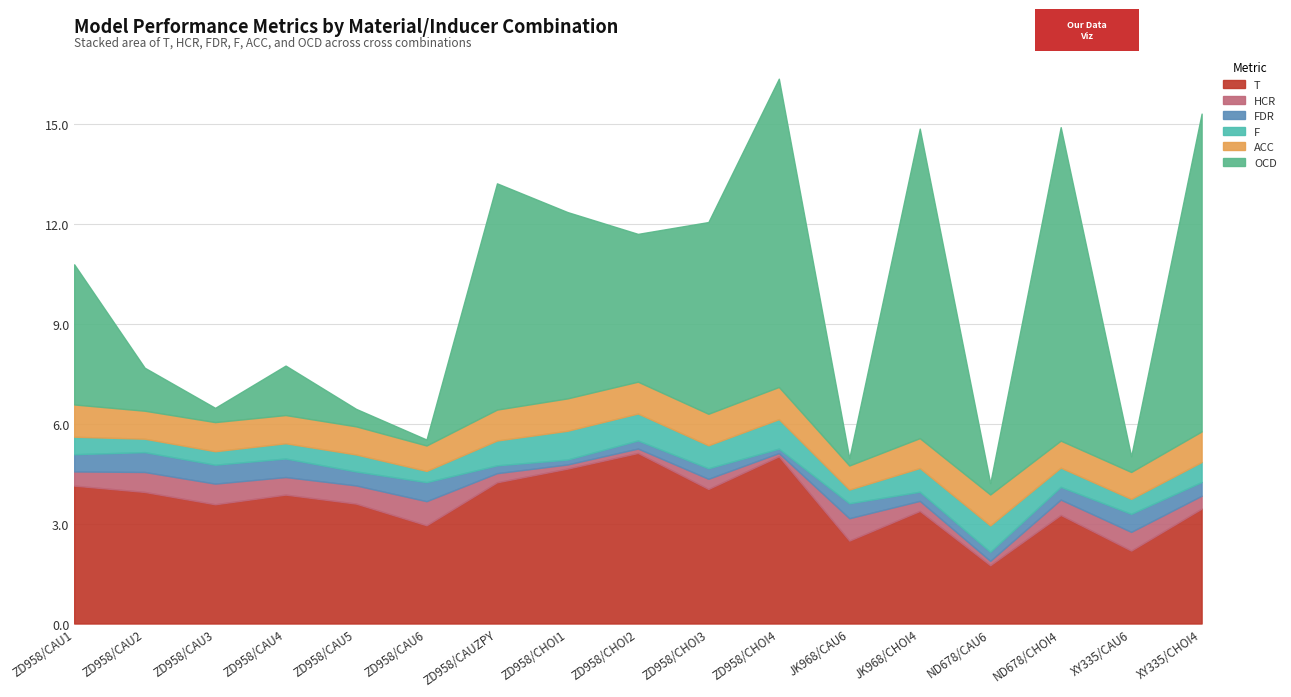

True or false: F has a value of 0.8 at ND678/CHOI4.

False